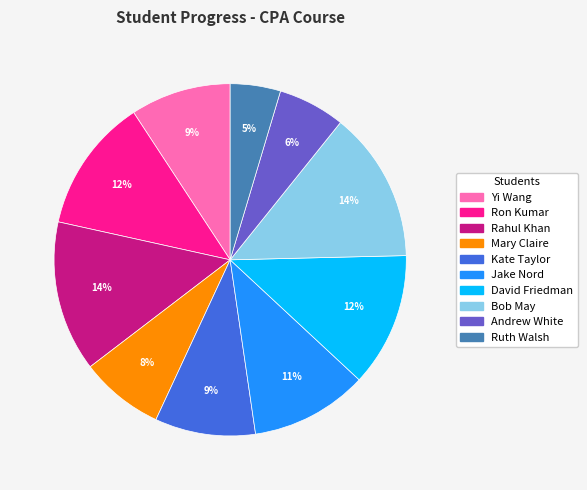

Is Andrew White the majority of the pie?

No